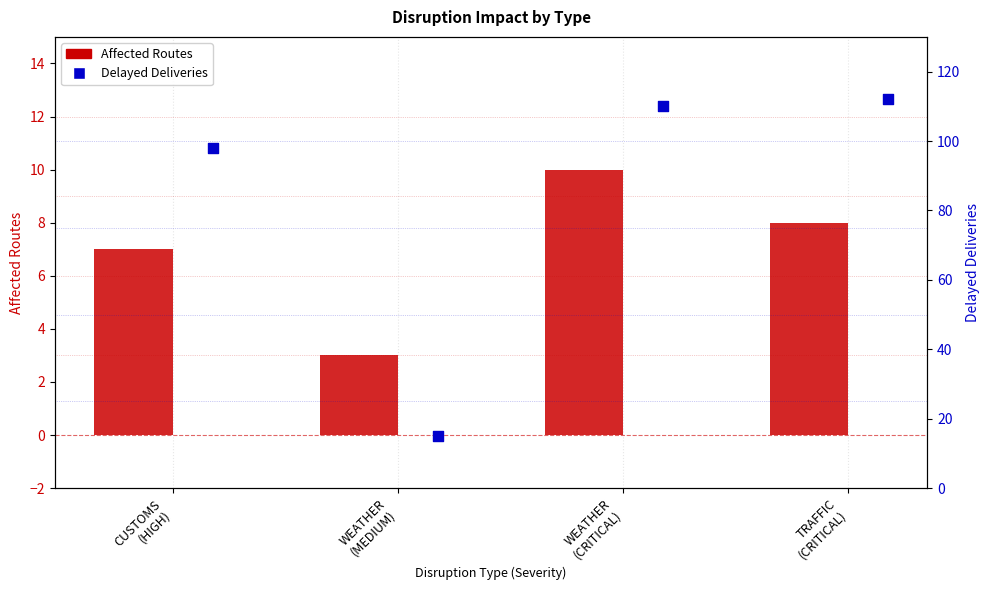

Which series contains the highest Y value?

Delayed Deliveries